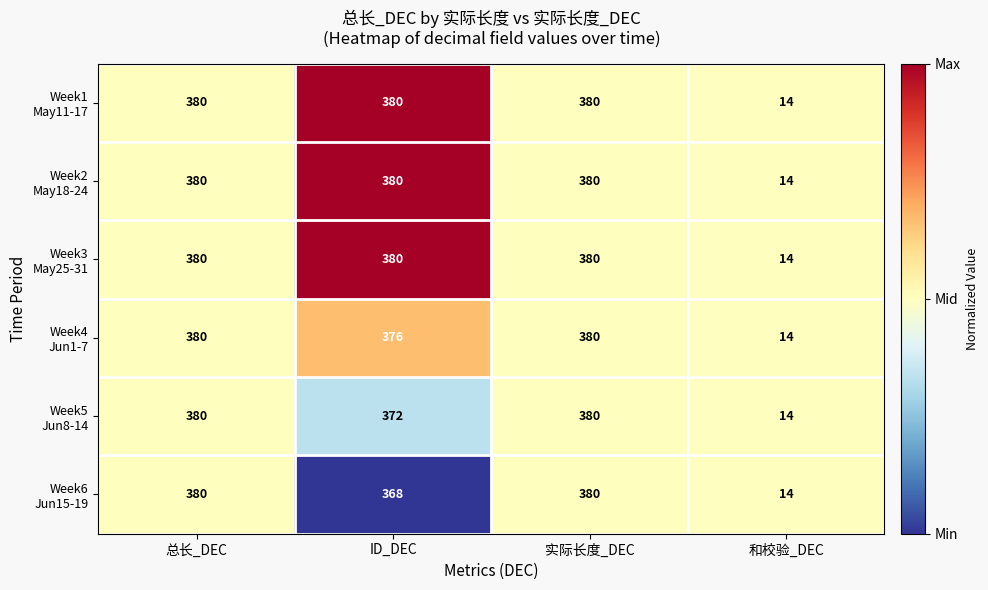

What is the spread (max minus min) of values at ID_DEC?

12